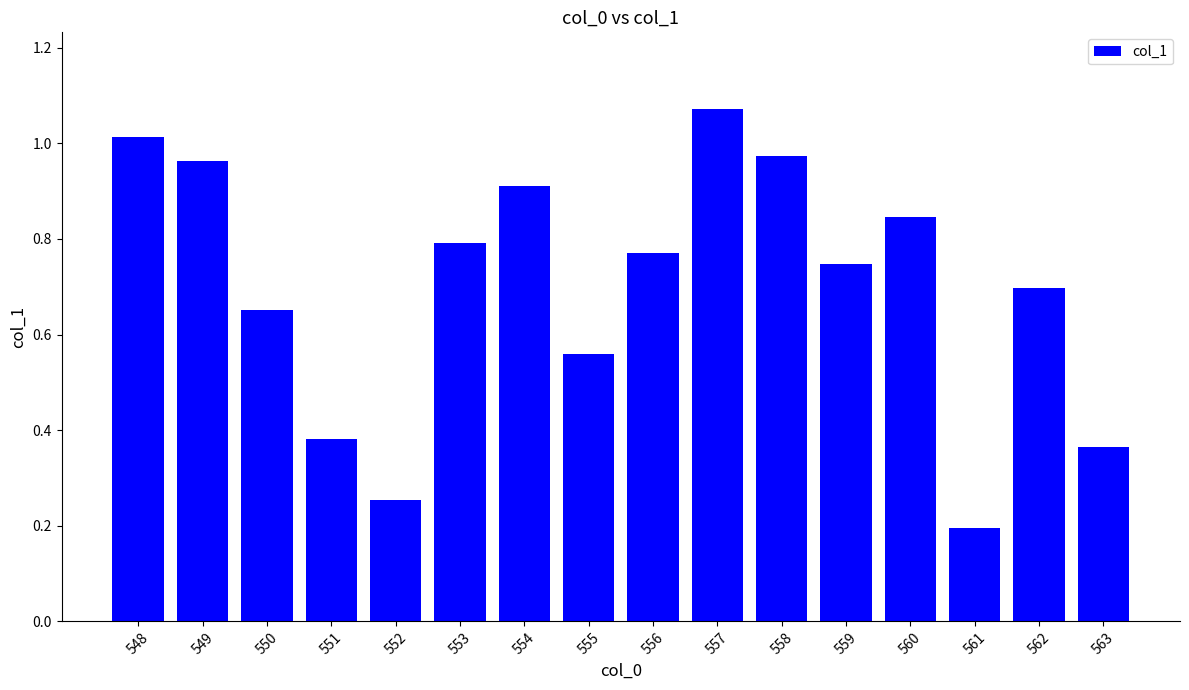

Is it true that the value at 560 is 1.3?

False